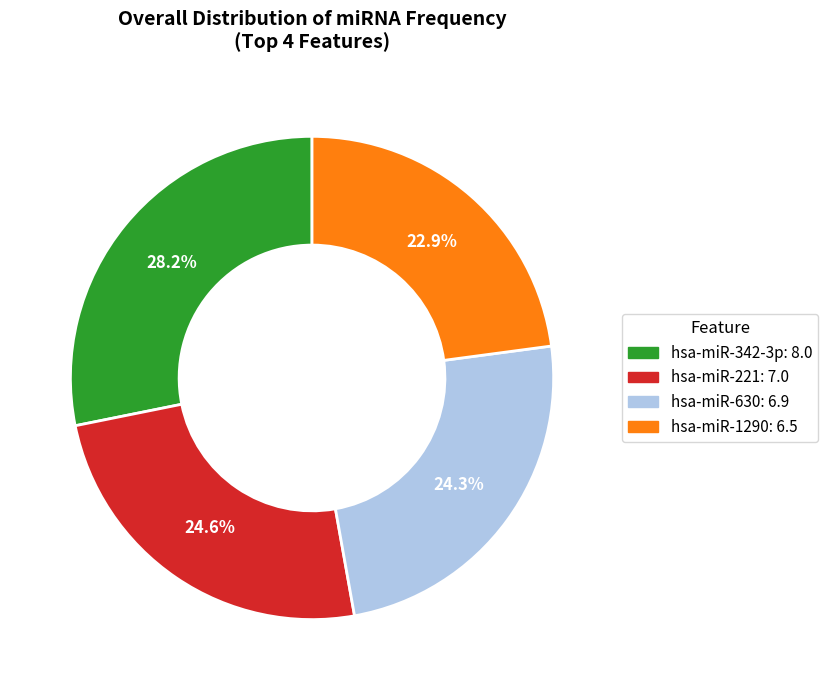

What portion of the pie excludes hsa-miR-221?

75.4%